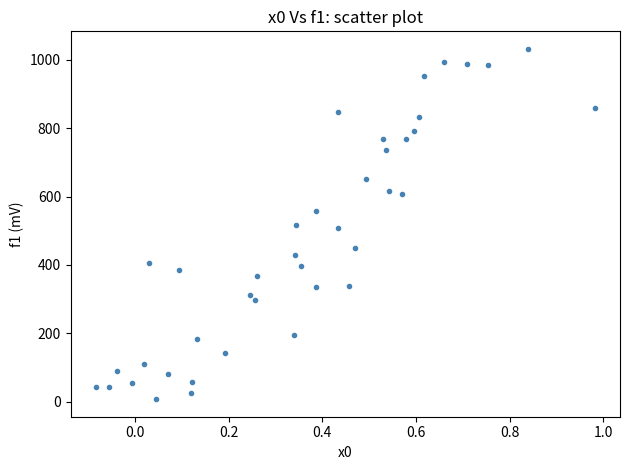

What is the range of X values (max minus min)?

1.1